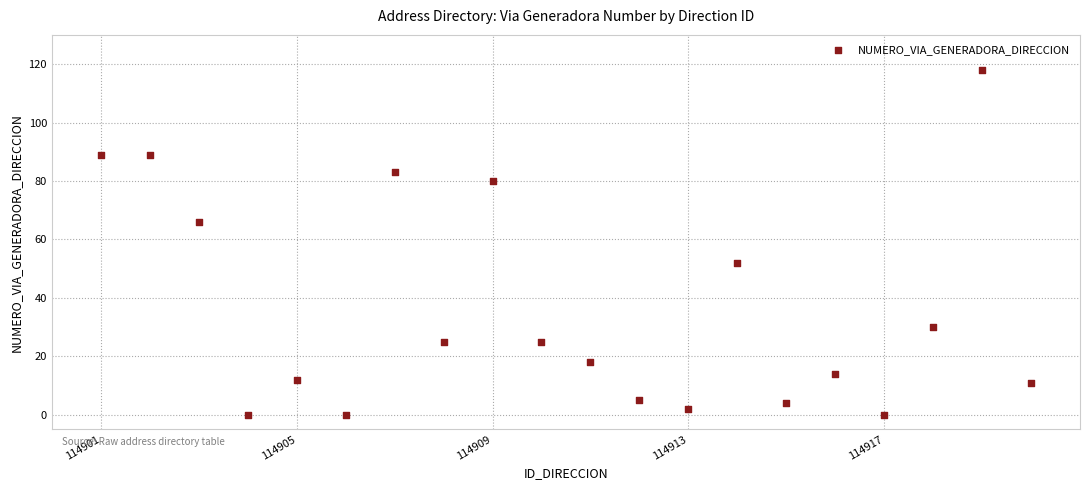

What is the range of Y values (max minus min)?

118